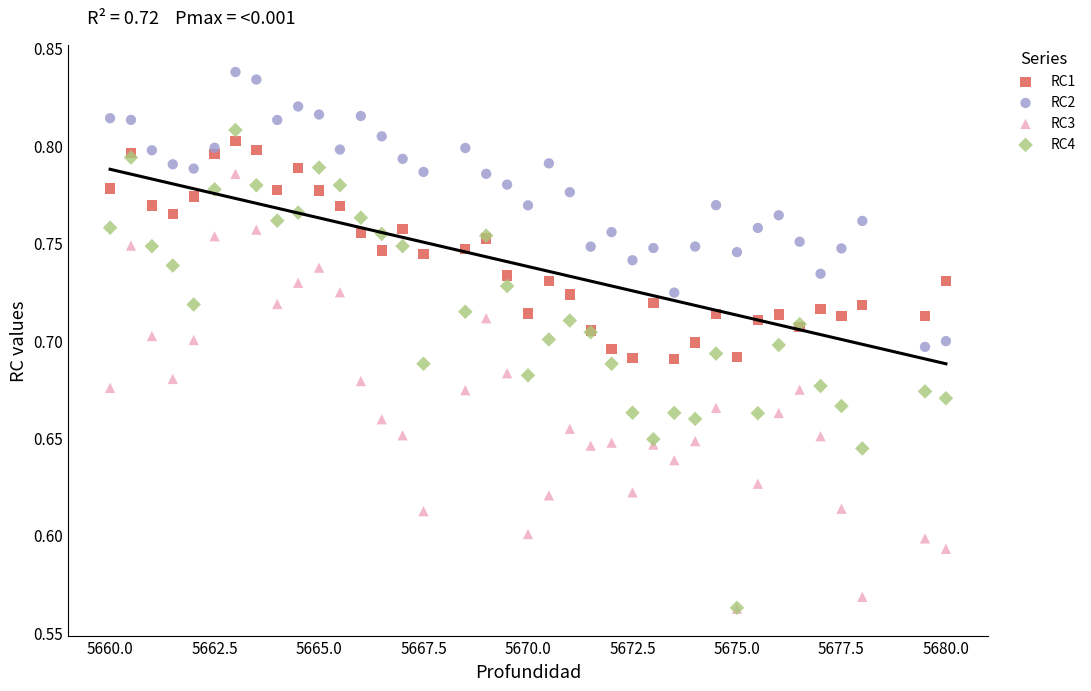

What are all the series names shown in the legend?

RC1, RC2, RC3, RC4